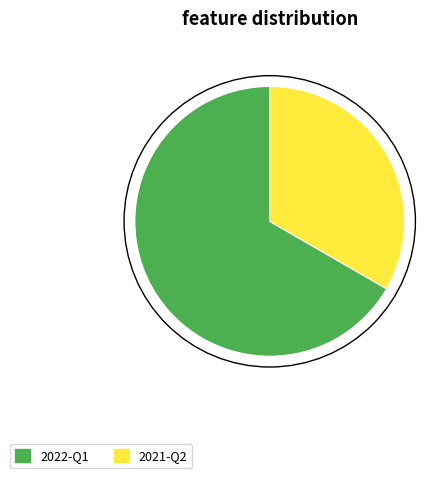

Is 2021-Q2 the majority of the pie?

No